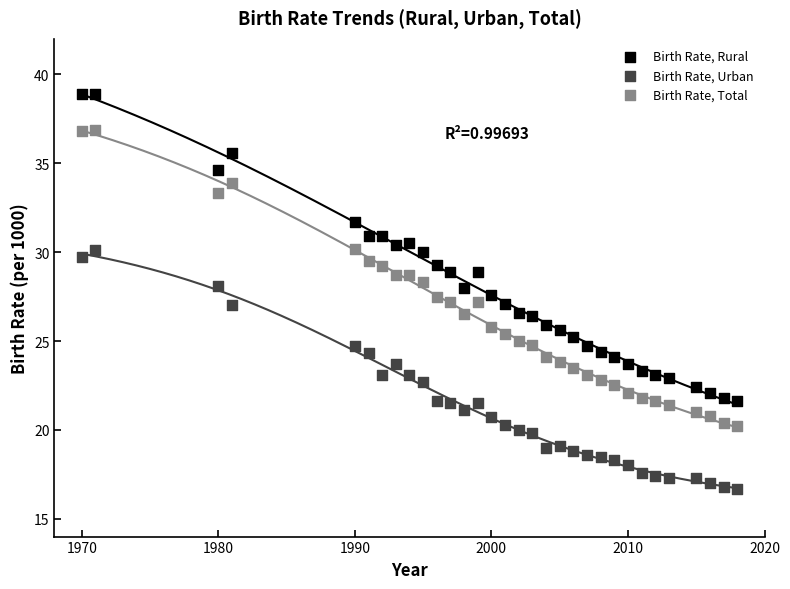

Which series has the widest spread of Y values?

Birth Rate, Rural